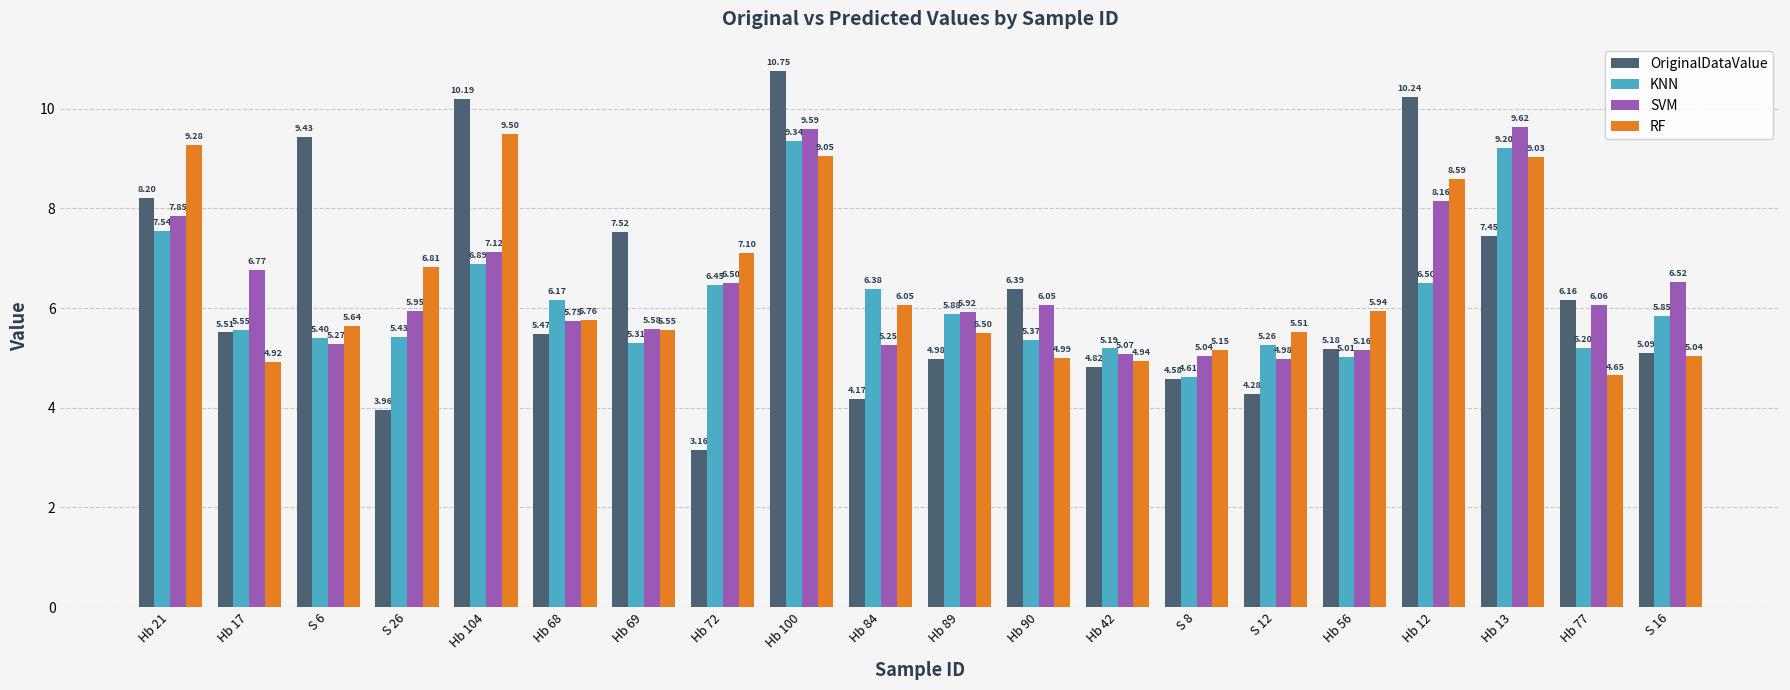

Which series changed the most between Hb 90 and S 8?

OriginalDataValue